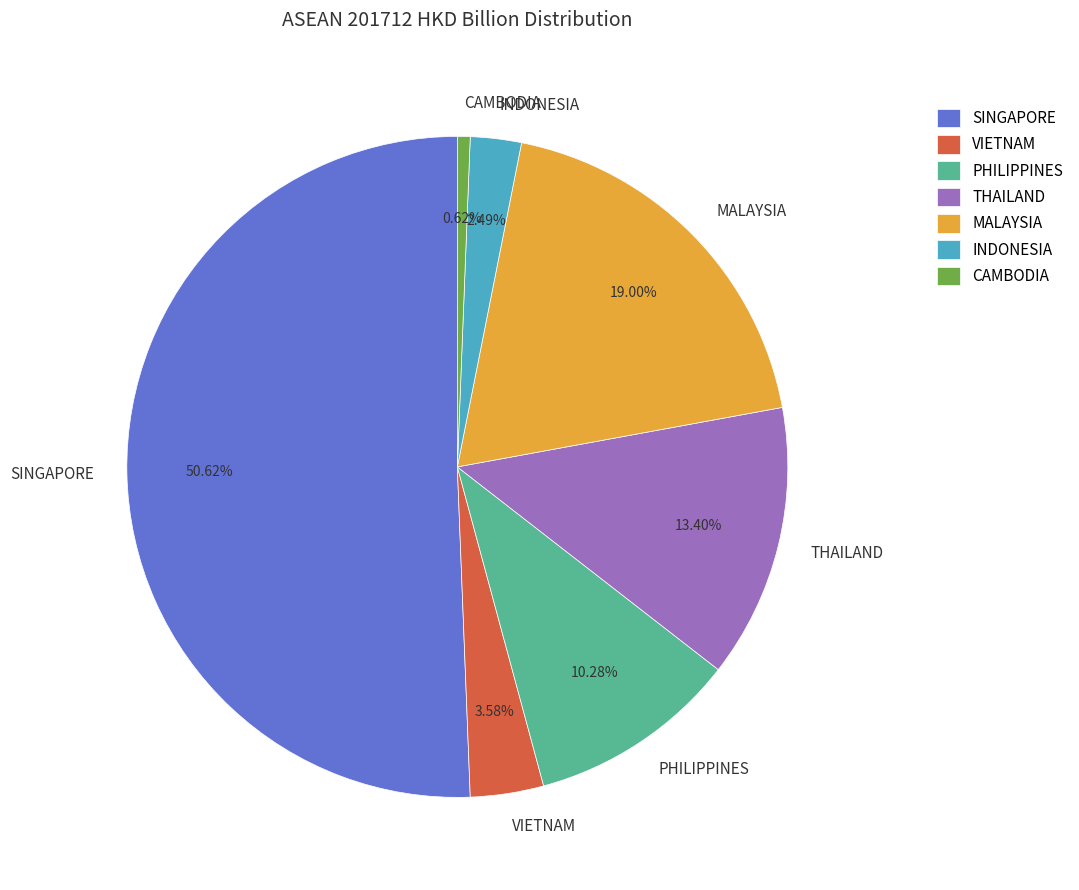

What percentage is NOT represented by CAMBODIA?

99.4%